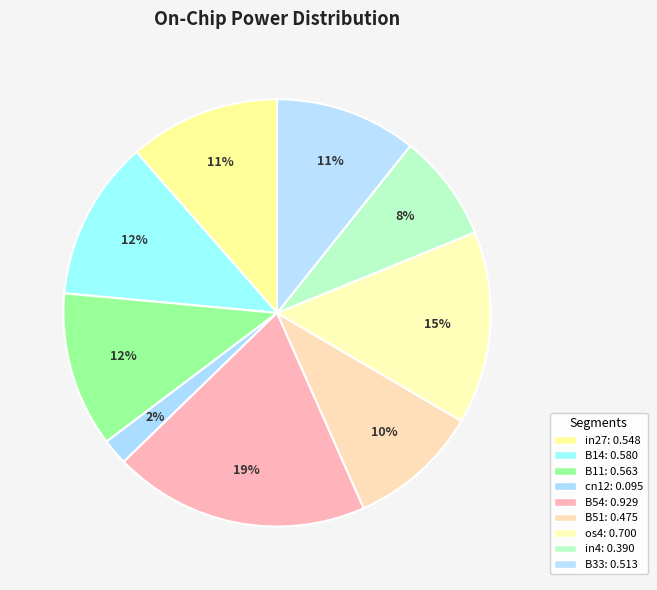

What percentage is the in27 slice, to the nearest percent?

11%